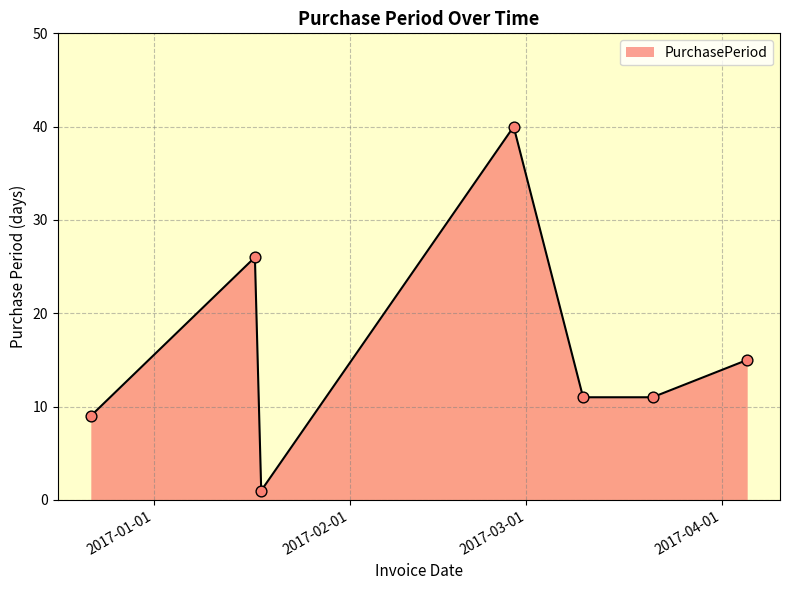

What is the maximum value shown in the chart?

40